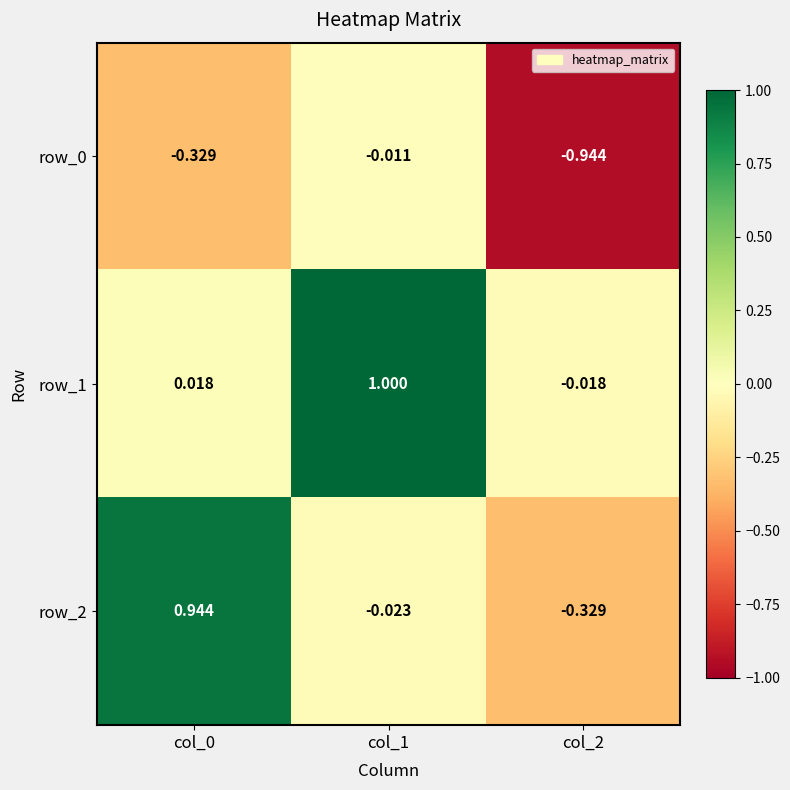

Is the value of row_2 at col_1 greater than the value of row_1 at col_0?

No